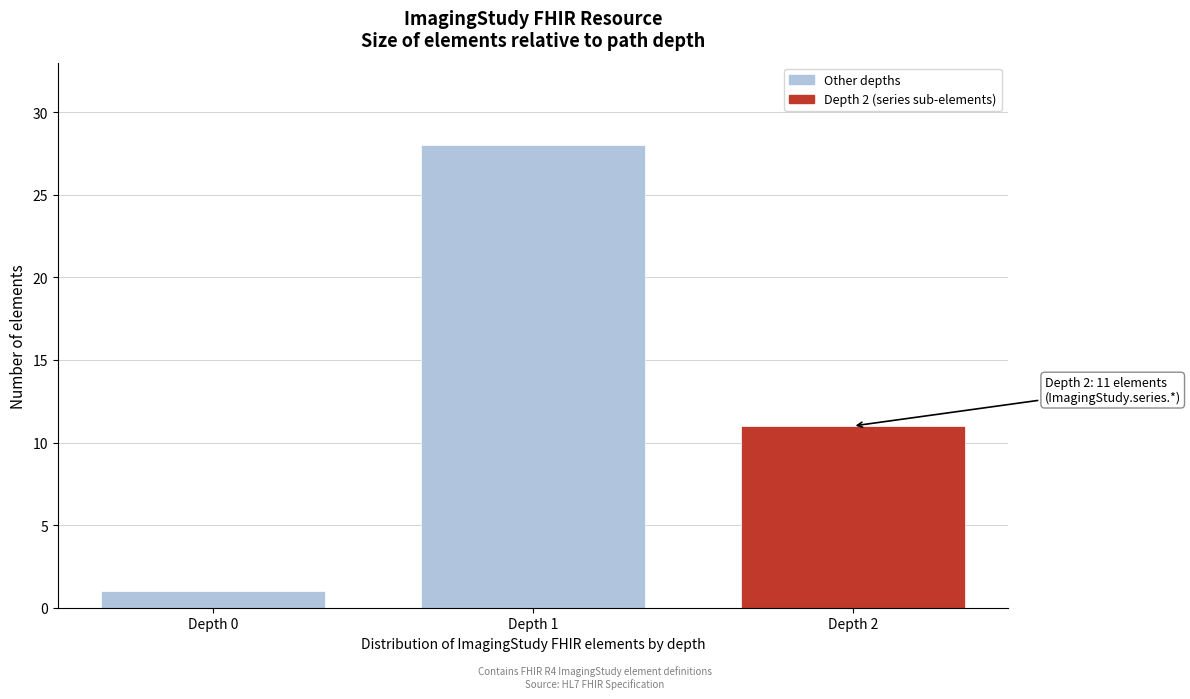

Reading left to right, transcribe all the data shown in this chart.

Depth 0=1	Depth 1=28	Depth 2=11